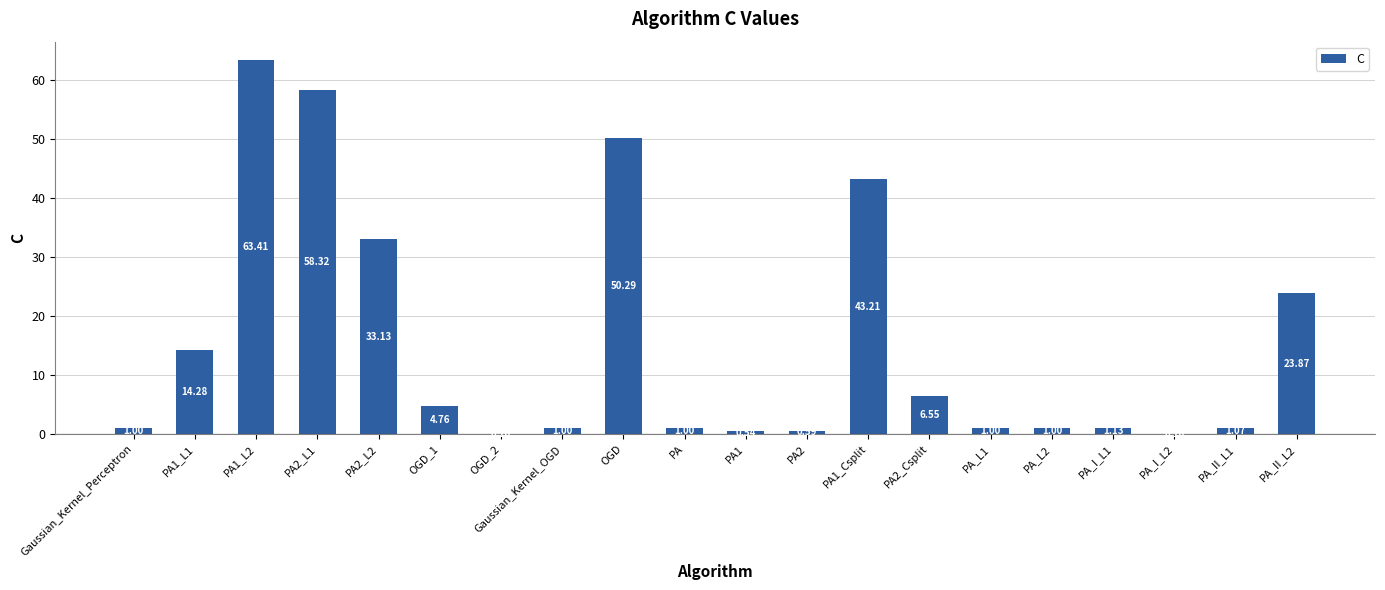

Between PA_II_L2 and PA_I_L1, which is larger?

PA_II_L2